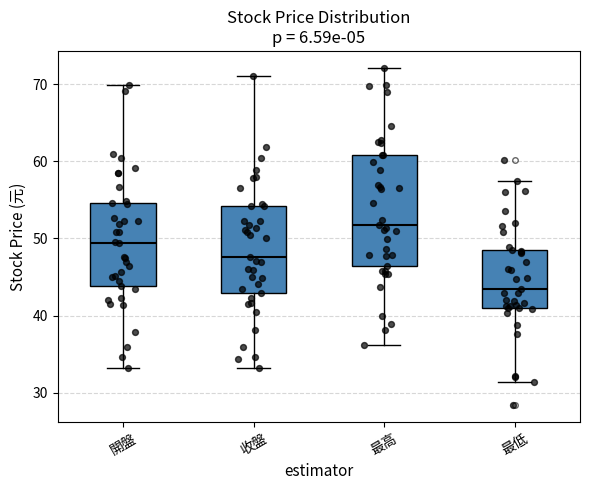

Which box's median line is the lowest?

最低